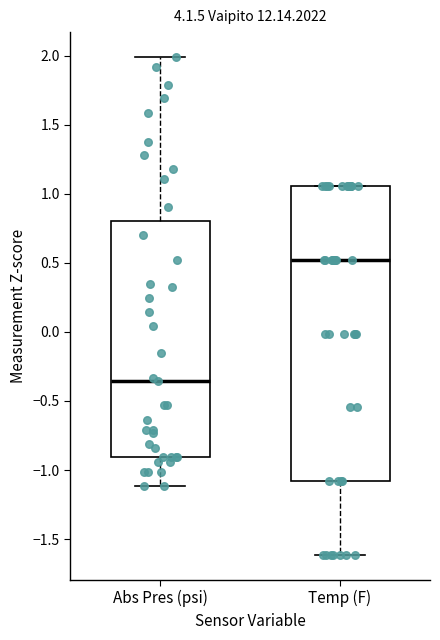

Where is the upper edge of the box for Temp (F) on the y-axis? The values are not printed on the chart, so give them approximately, as read against the axis.

1.05